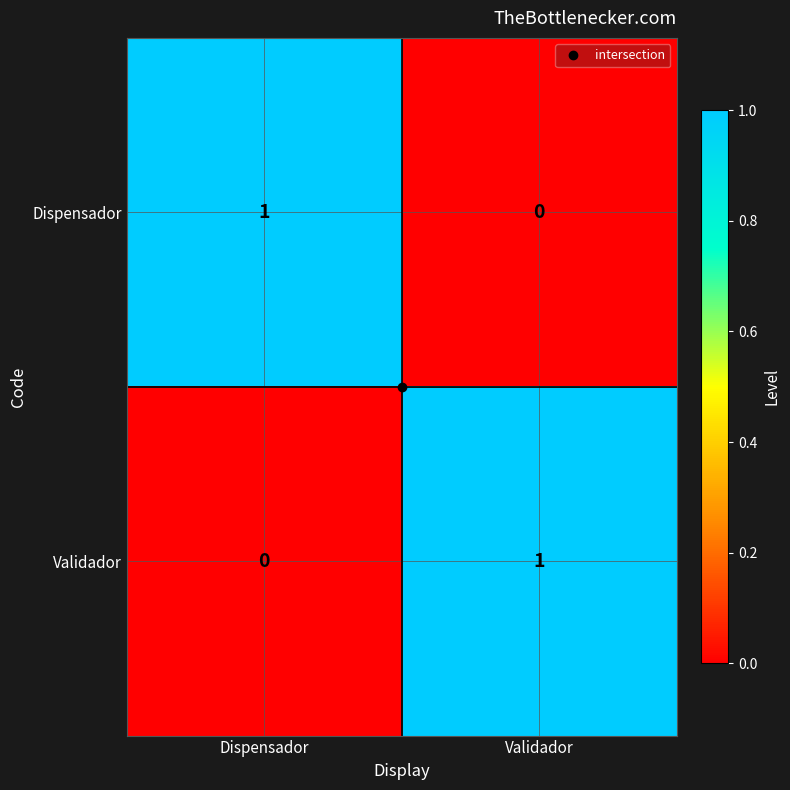

At how many categories does at least one series exceed 0?

2